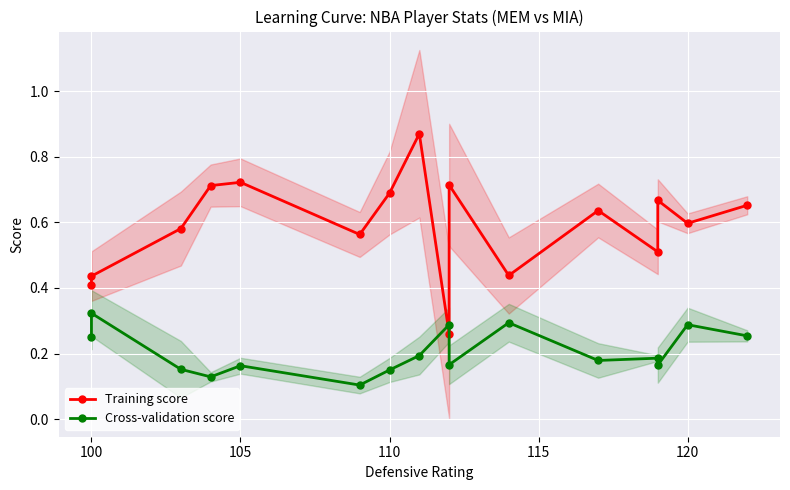

What is the maximum value for Training score?

0.9